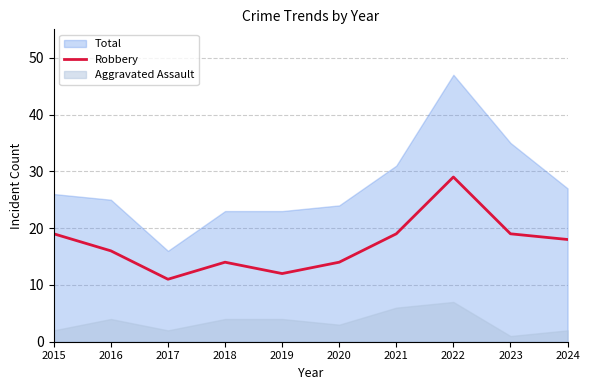

The chart shows a value of 19 at 2023. True or false?

True